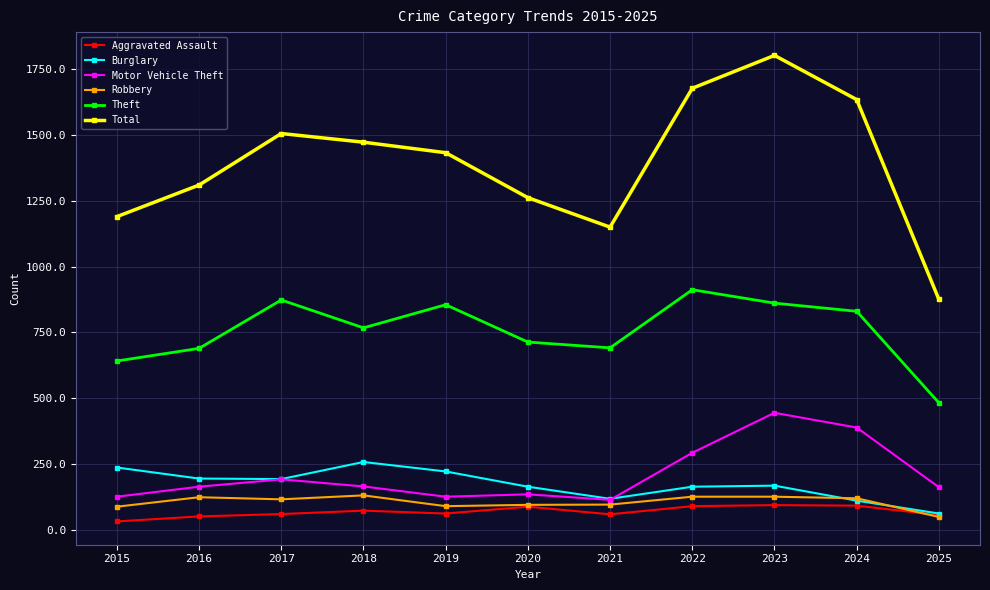

List the series in order of their peak value, lowest first.

Aggravated Assault, Robbery, Burglary, Motor Vehicle Theft, Theft, Total